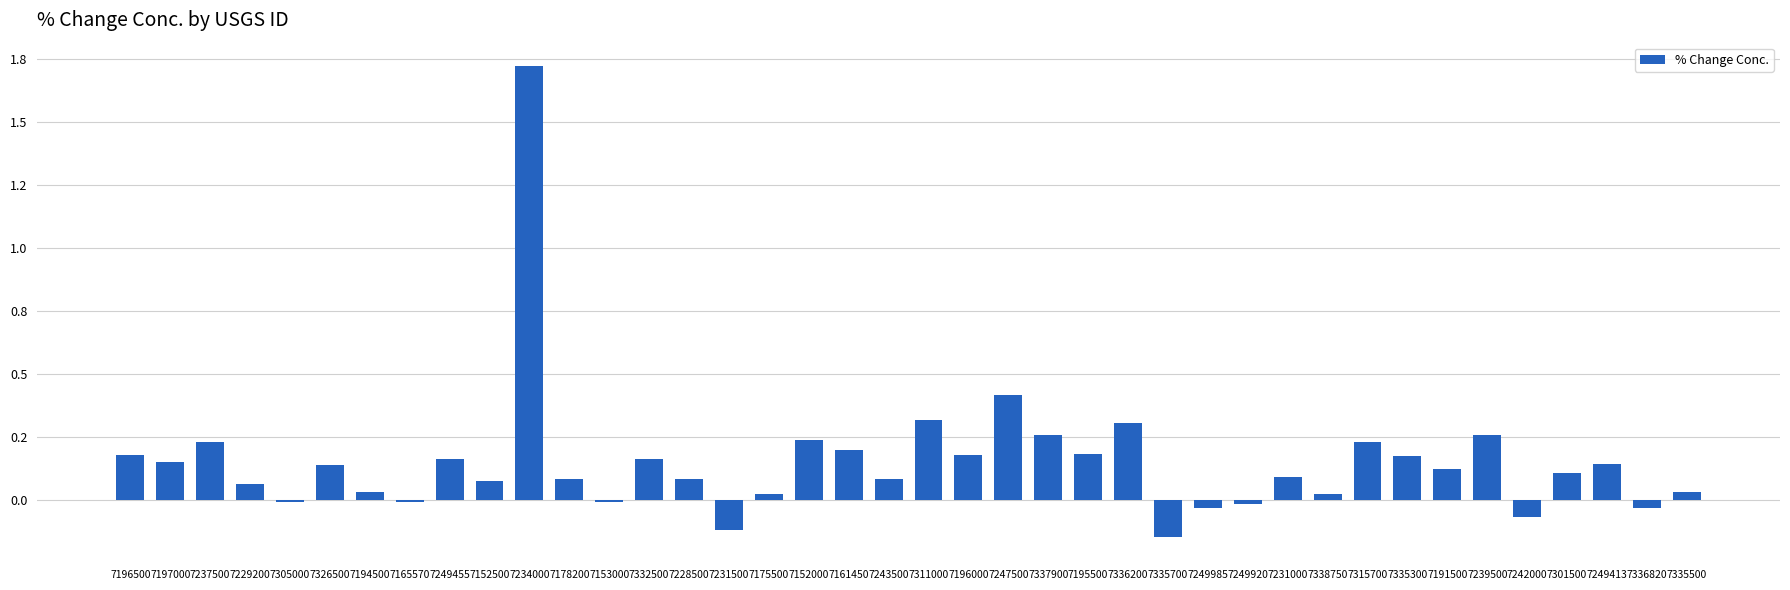

Are the bars horizontal?

No